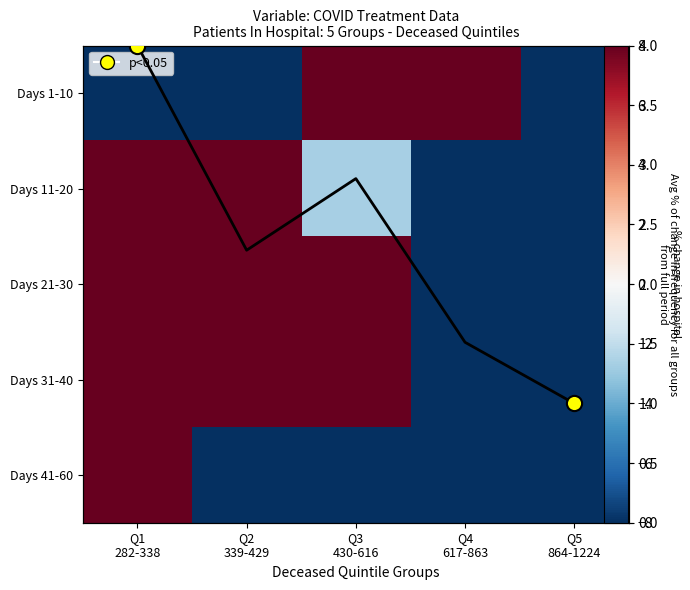

The Days 1-10 series shows -167.8 at Q5 864-1224. True or false?

False